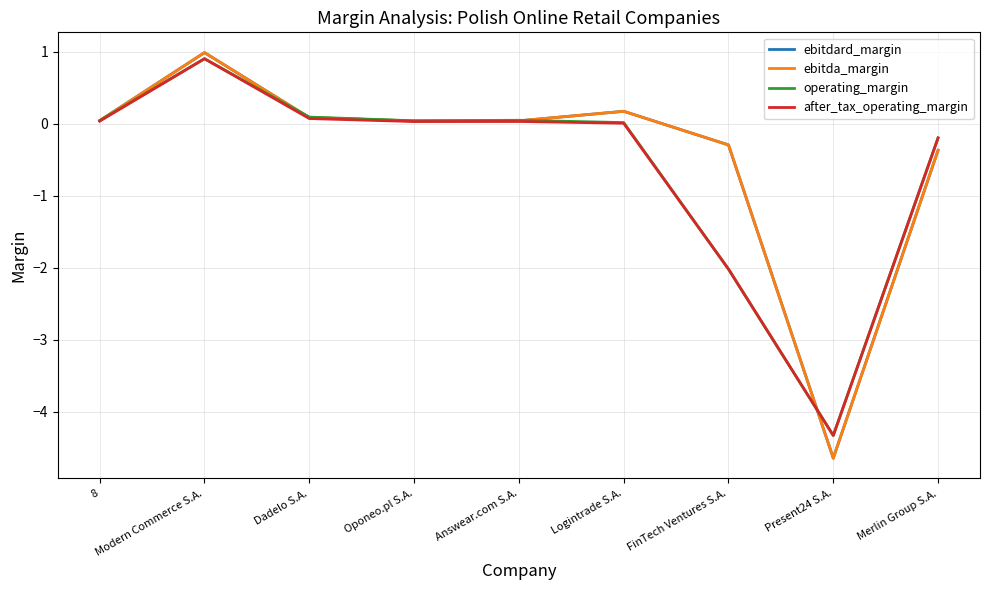

How many series are shown in this chart?

4